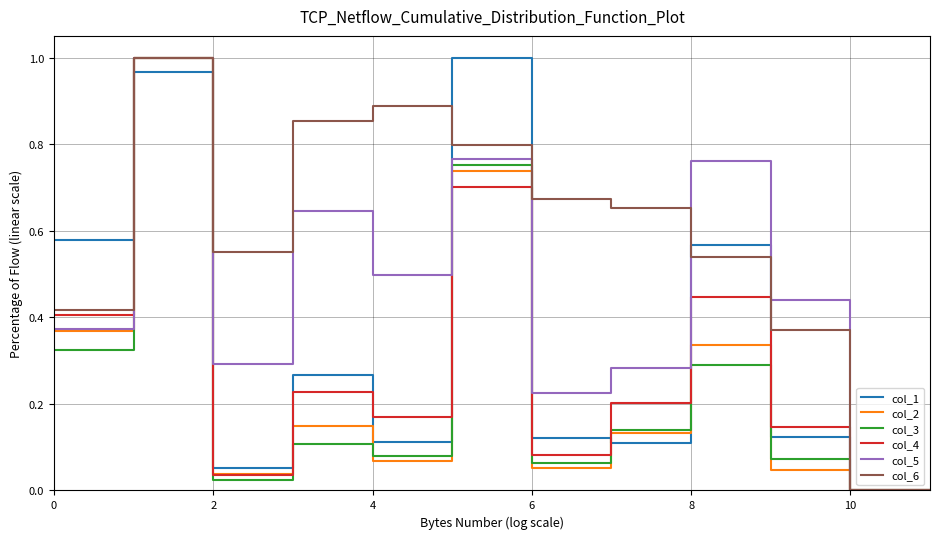

Which series has the largest total across all categories?

col_6